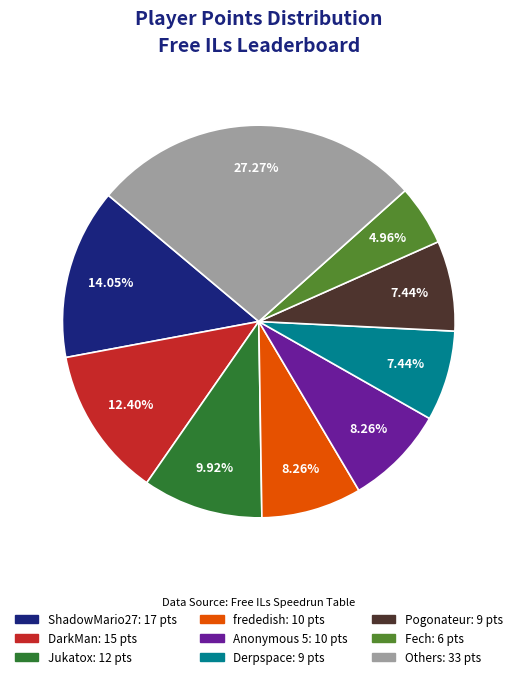

Is there any slice that represents more than half of the pie?

No